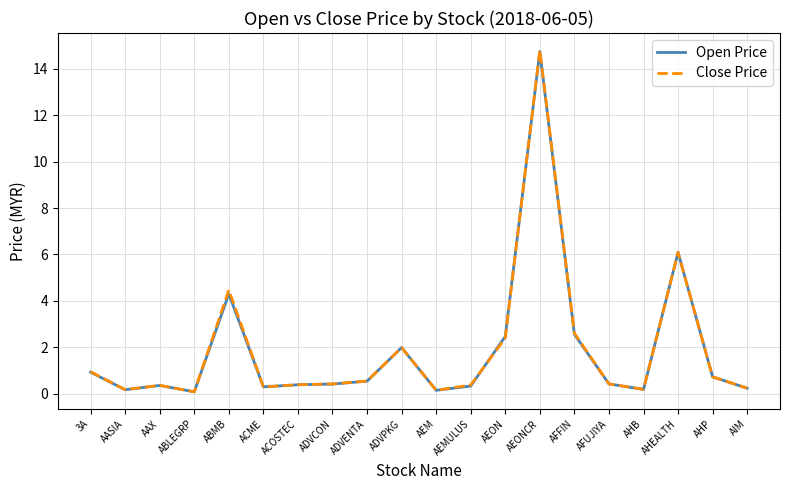

Where is the first local maximum for Open Price?

AAX